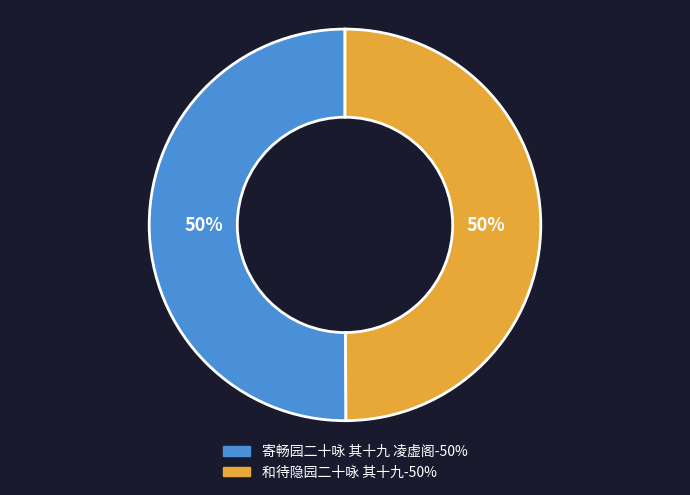

To the nearest percent, what portion does 寄畅园二十咏 其十九 凌虚阁 represent?

50%